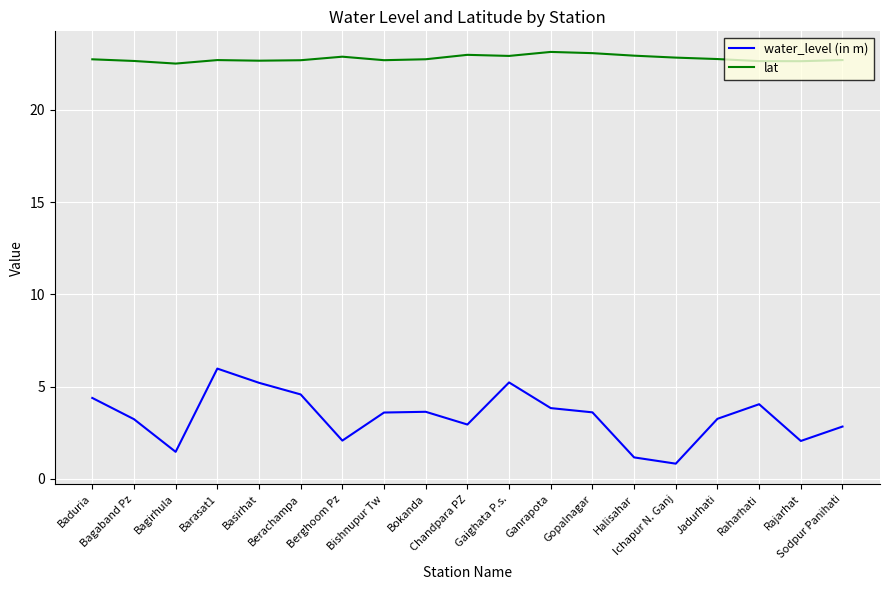

What position from the left is Ganrapota?

12